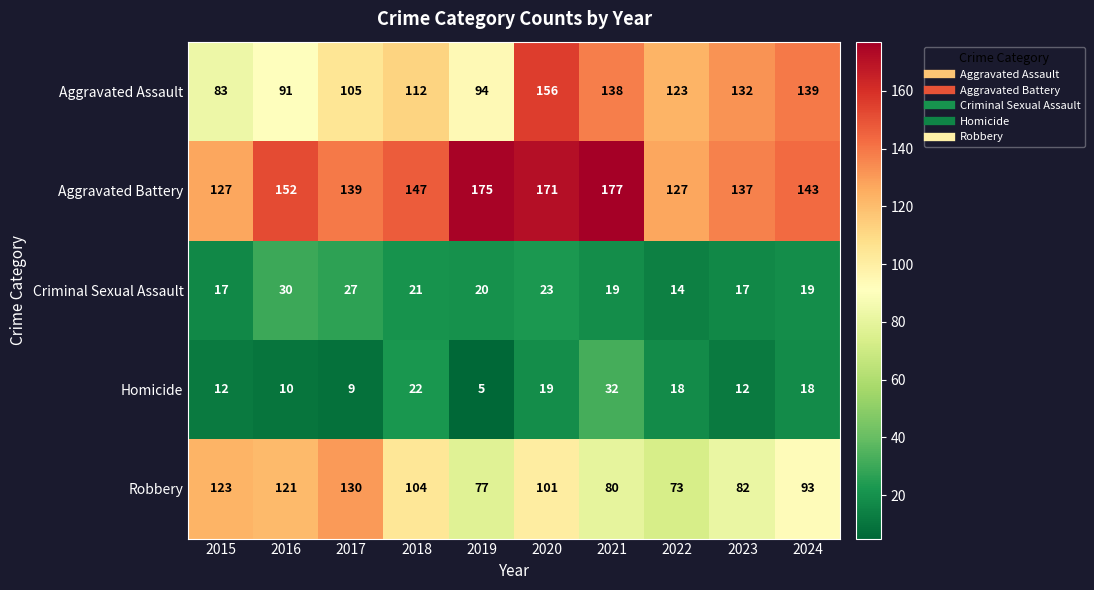

Between 2017 and 2019, which series saw the biggest shift?

Robbery